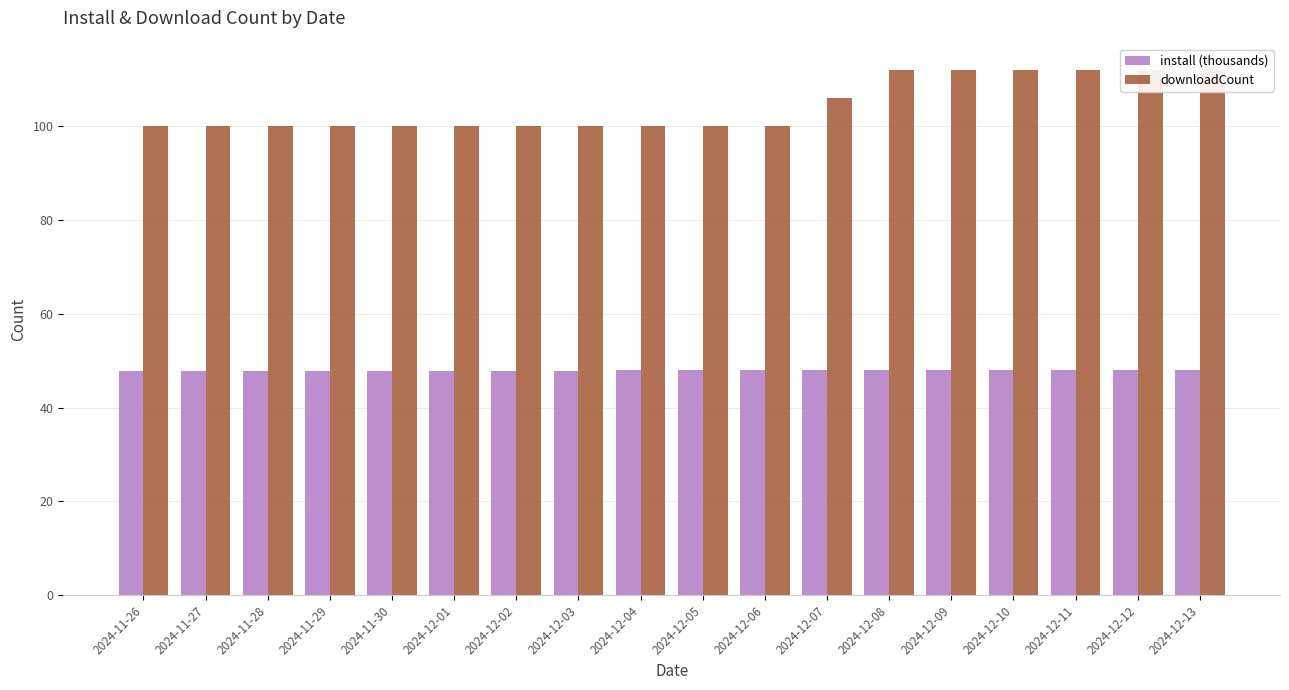

Rank the series by their average value, from highest to lowest.

downloadCount, install (thousands)